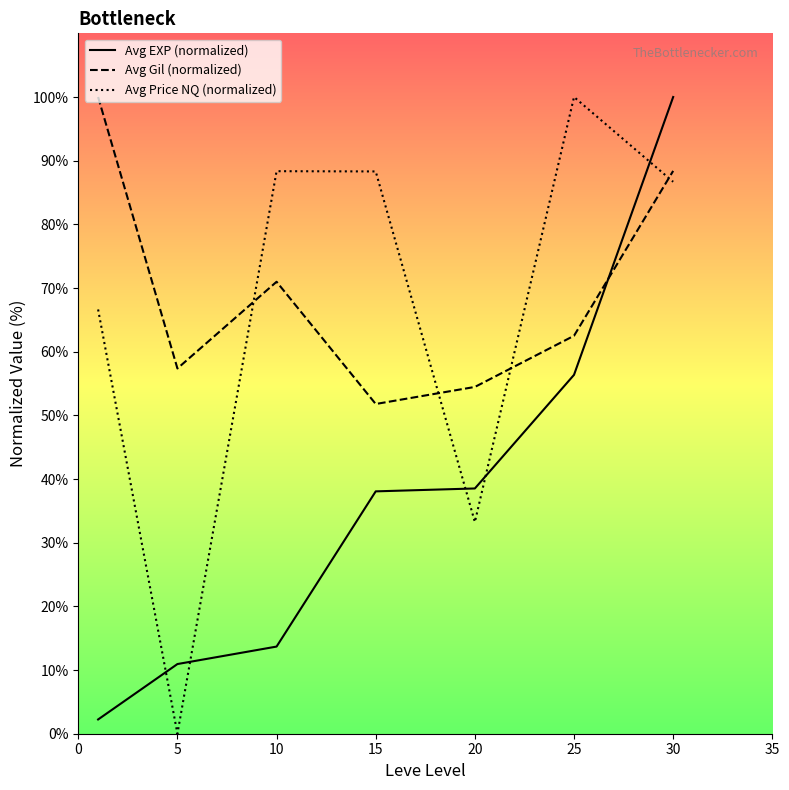

What is the total value across all series at 20?

126.2